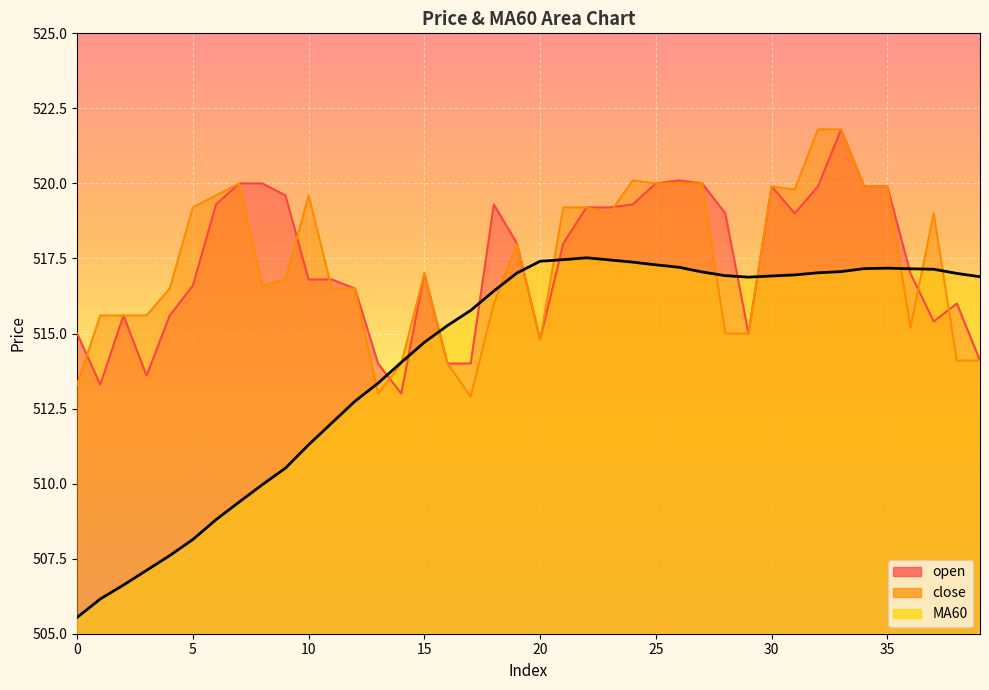

In open, how many points are lower than both neighbors (excluding endpoints)?

7